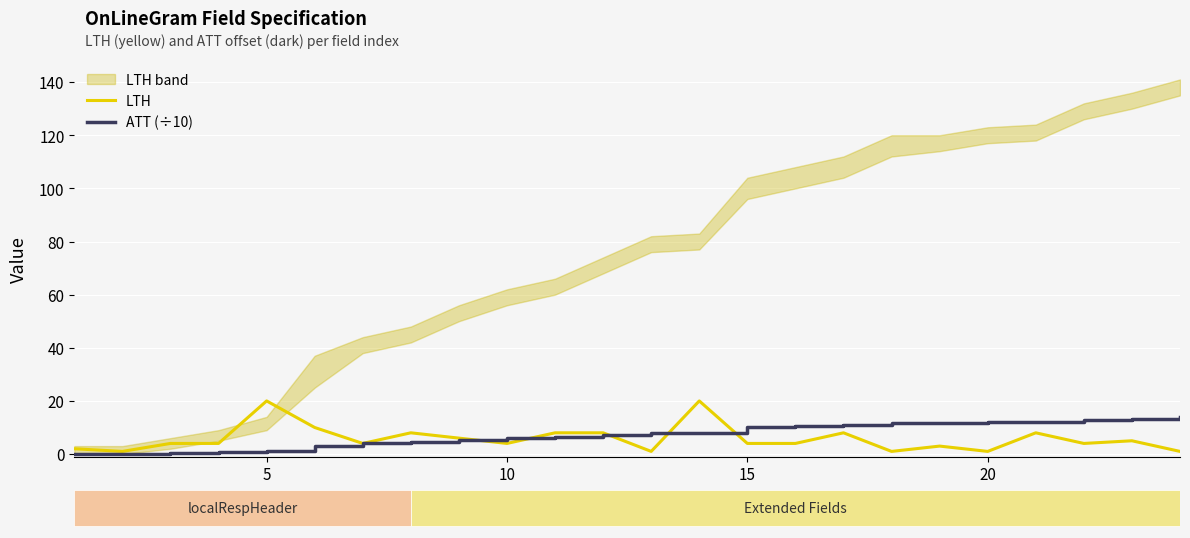

True or false: ATT (÷10) has a value of 16.6 at 17.

False